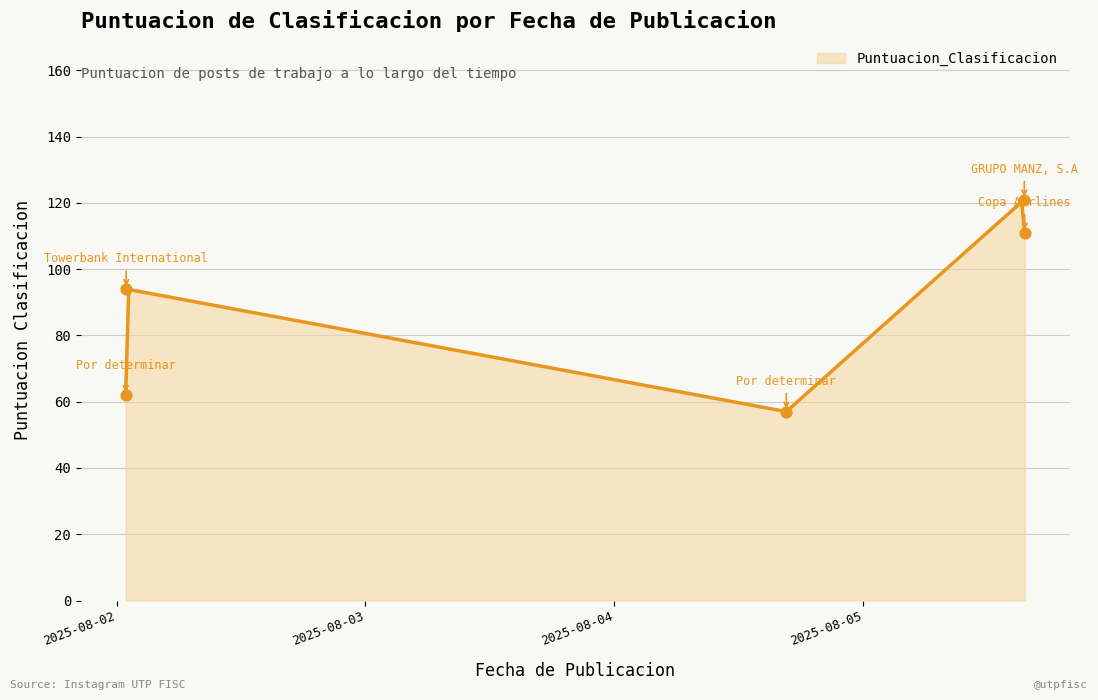

What is the change in value from 2025-08-05 15:34:57 to 2025-08-05 15:32:36?

+10